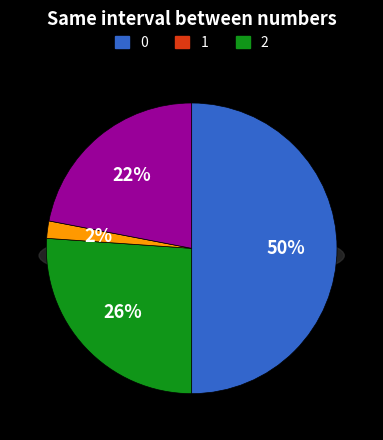

Is it true that Total Revenues is 42% of the pie?

False